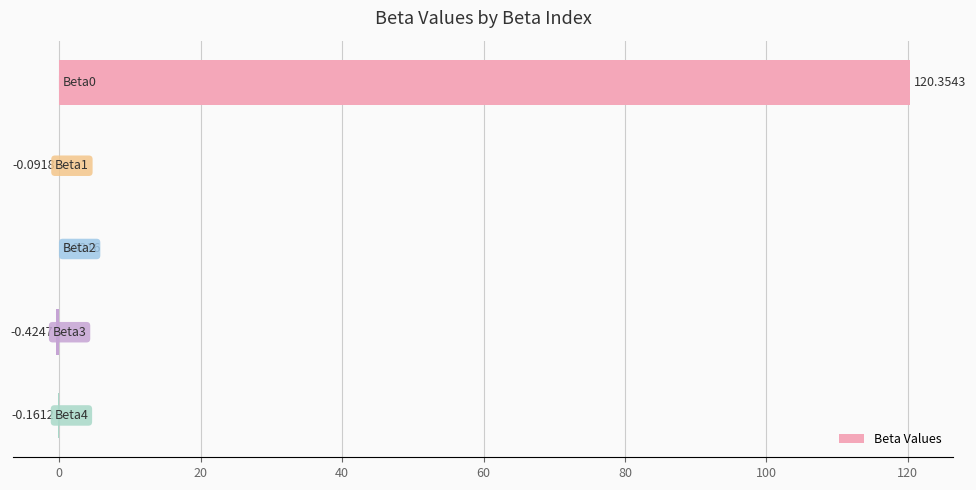

Are the bars grouped side by side (vs. stacked)?

No